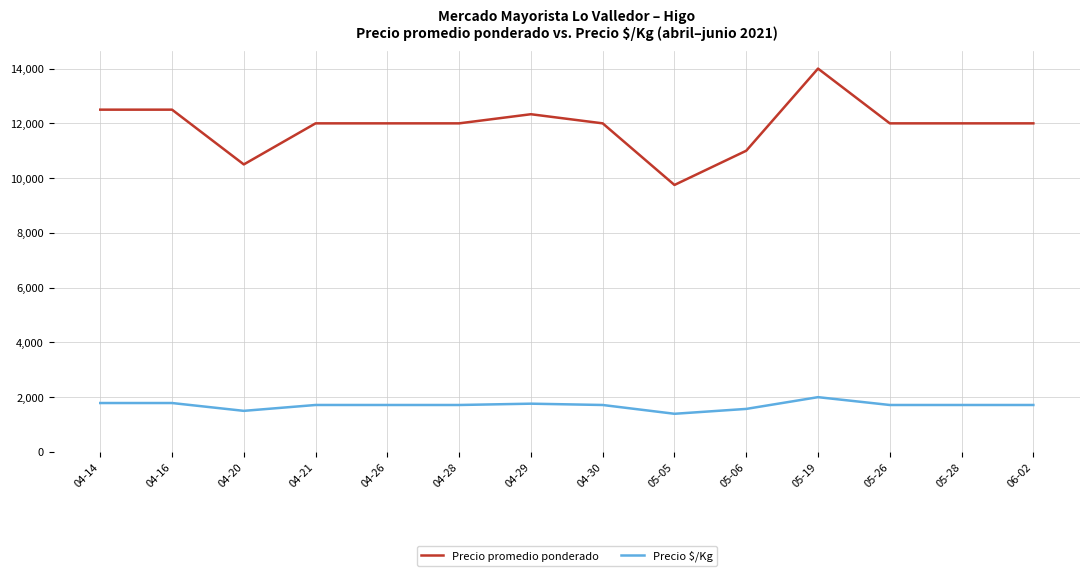

Which series has the largest total across all categories?

Precio promedio ponderado